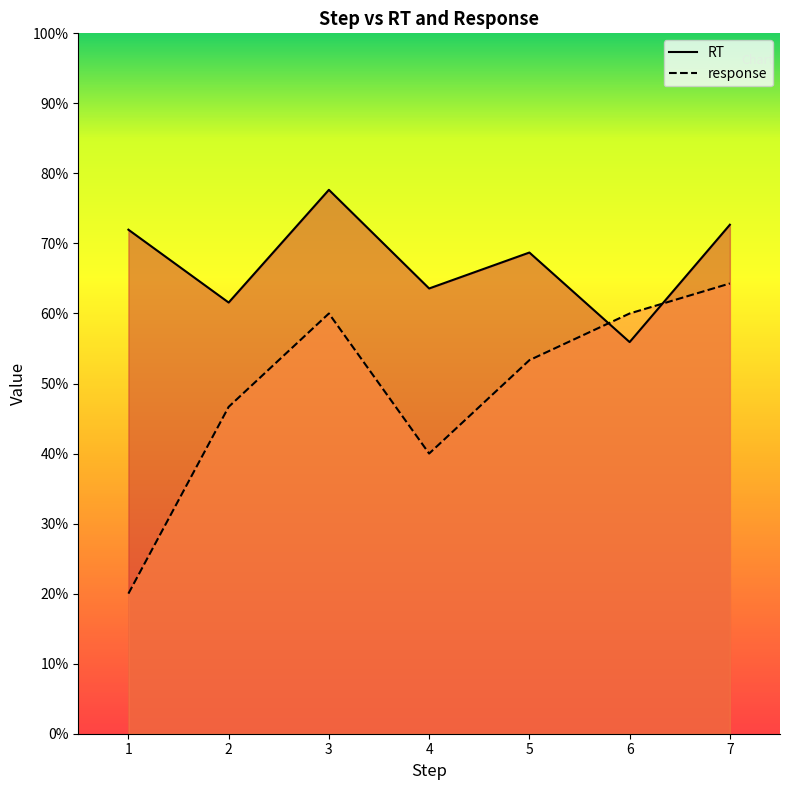

In RT, how many points are higher than both neighbors (excluding endpoints)?

2